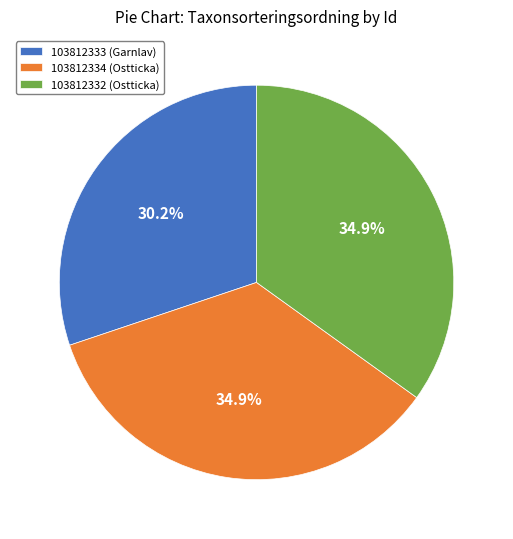

Does 103812332 (Ostticka) represent more than half of the total?

No